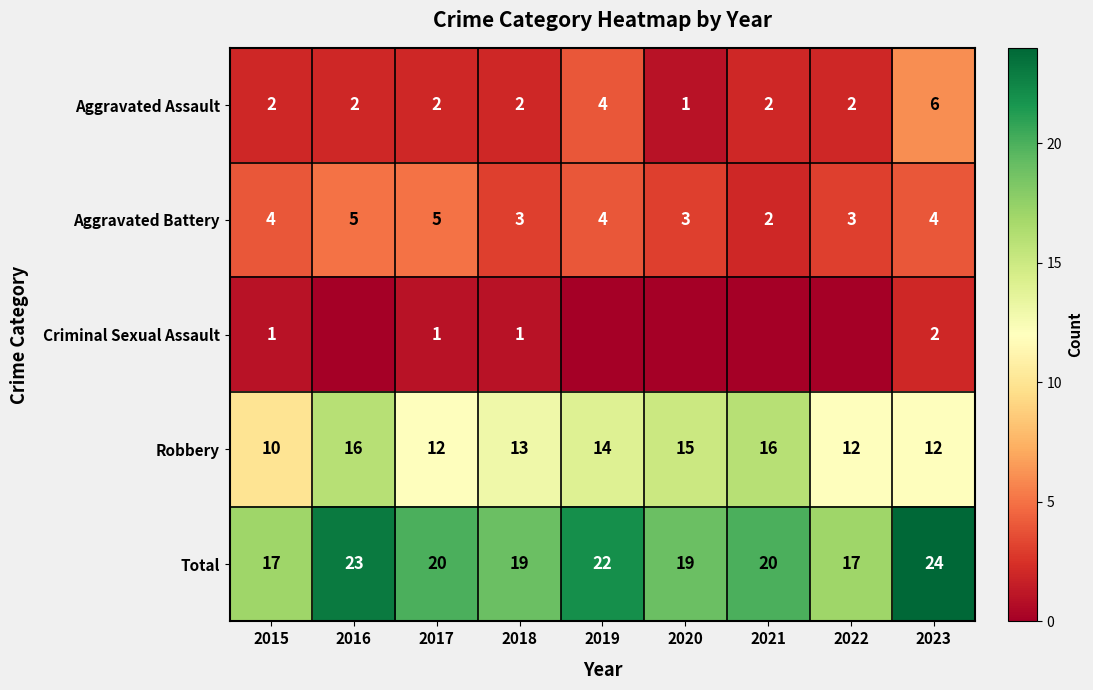

What is the approximate value of Aggravated Battery at 2017?

5